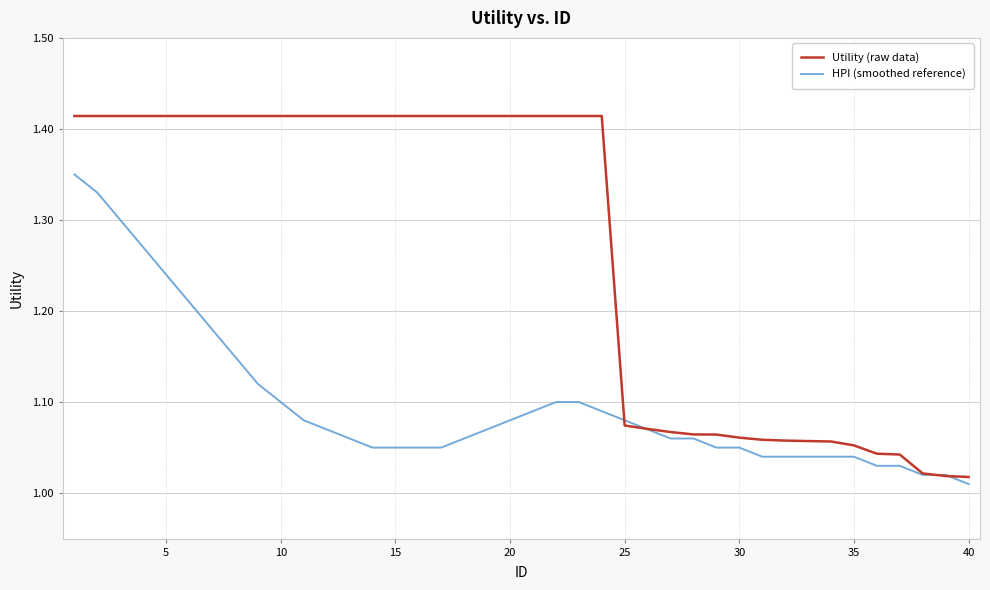

List the series in order of their peak value, lowest first.

HPI (smoothed reference), Utility (raw data)